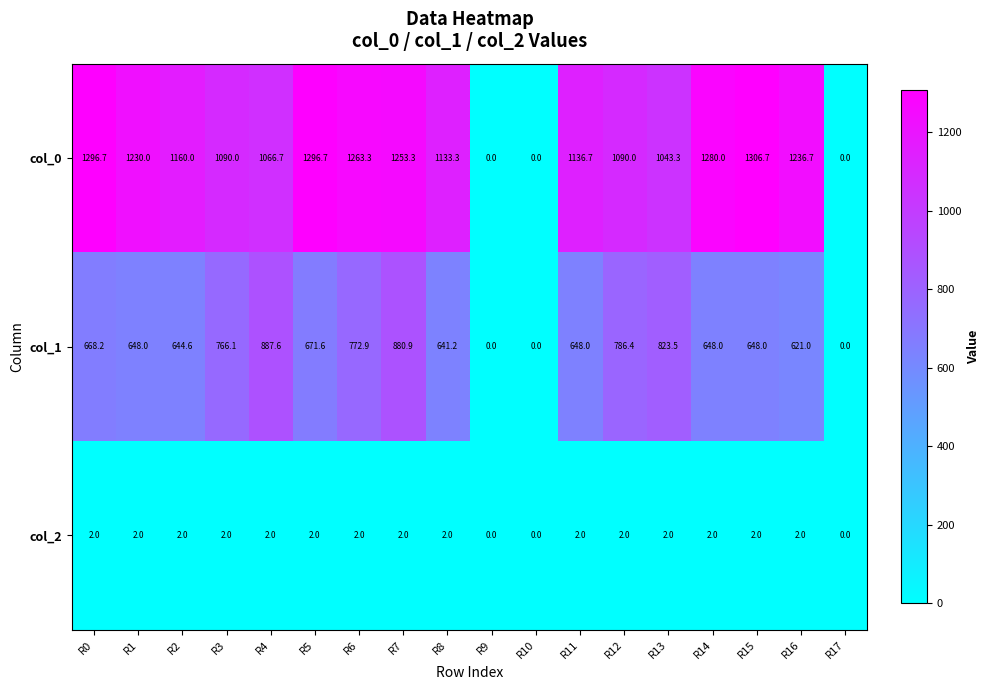

What is the total value across all series at R13?

1868.8